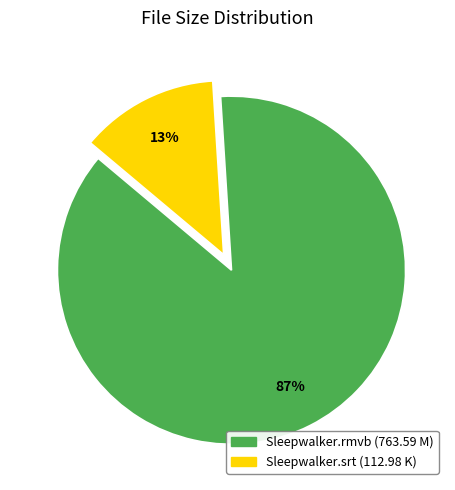

Which has a higher value, Sleepwalker.rmvb (763.59 M) or Sleepwalker.srt (112.98 K)?

Sleepwalker.rmvb (763.59 M)